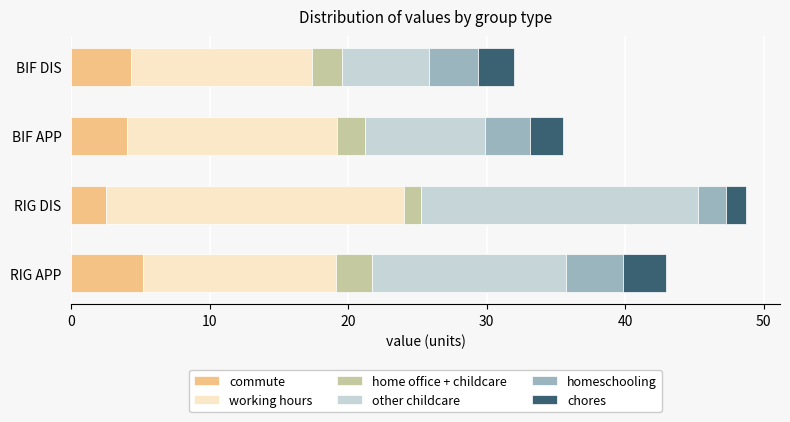

What is the maximum value for commute?

5.2